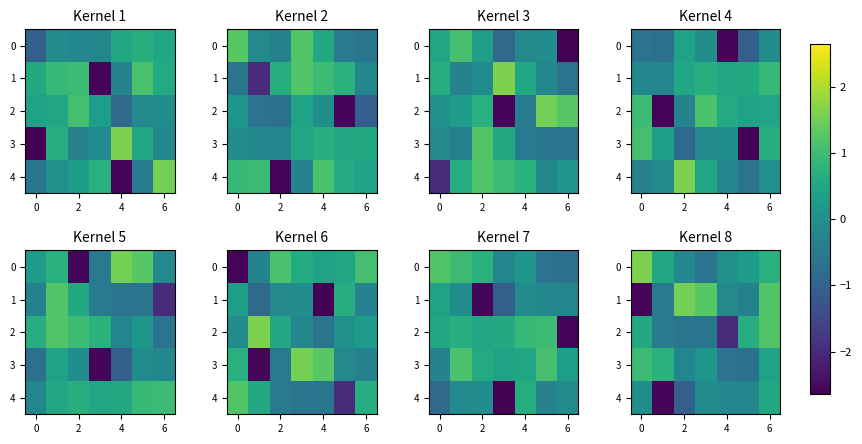

At which label is 4 closest to -1?

2